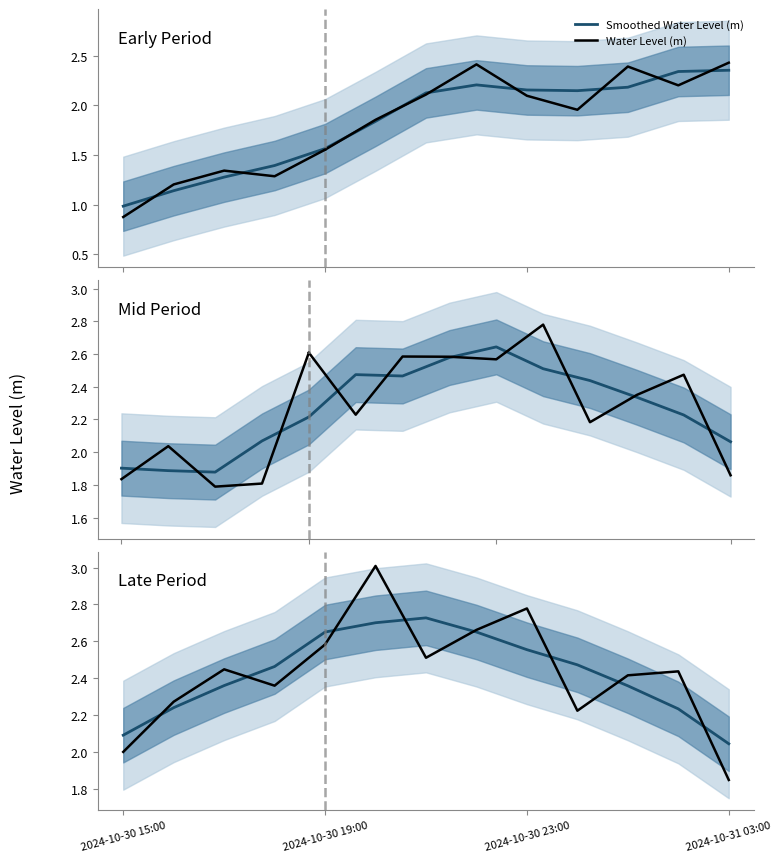

What is the maximum value shown in the chart?

3.0